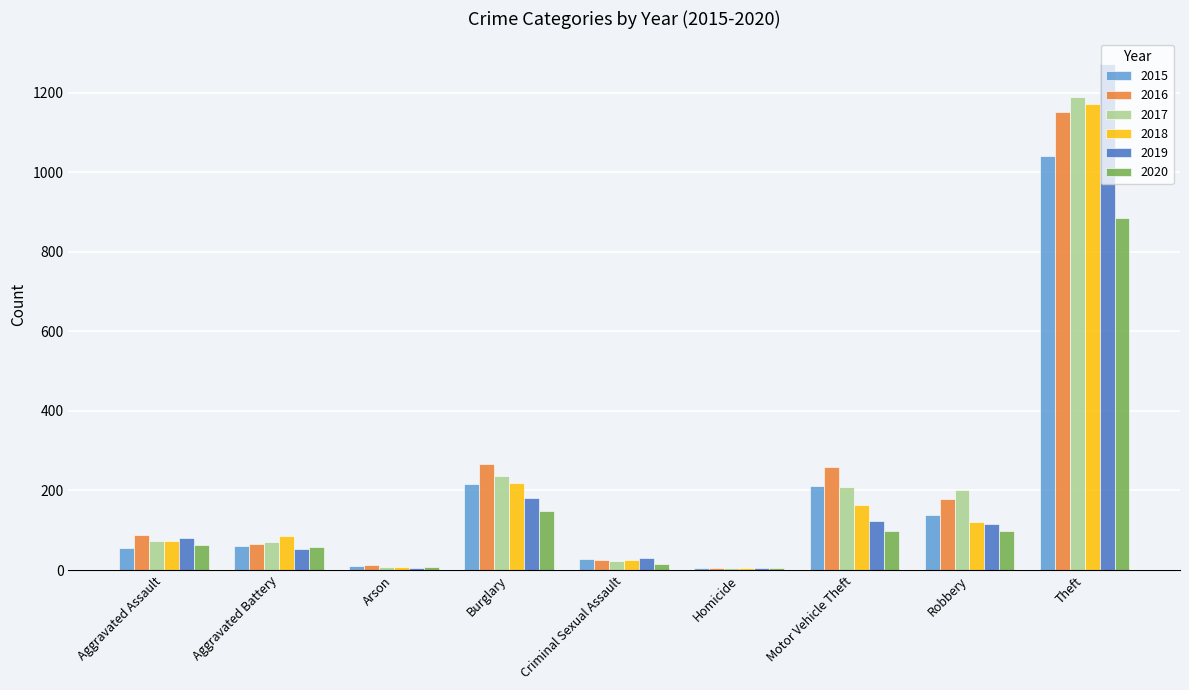

At which label is 2018 closest to 587?

Burglary